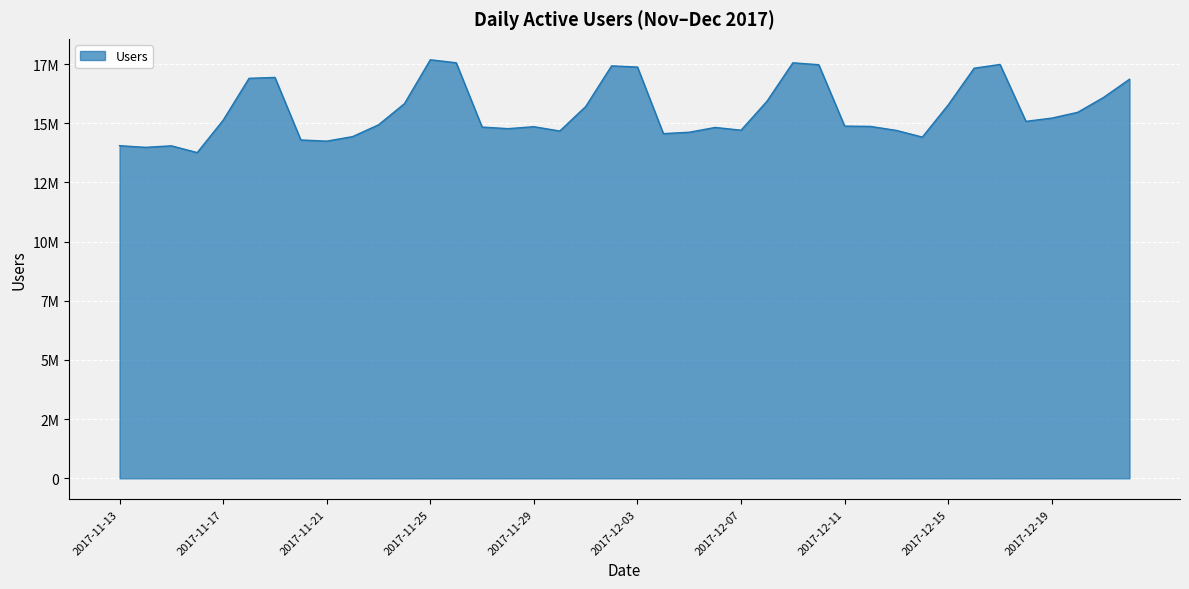

Does the chart have visible grid lines?

Yes